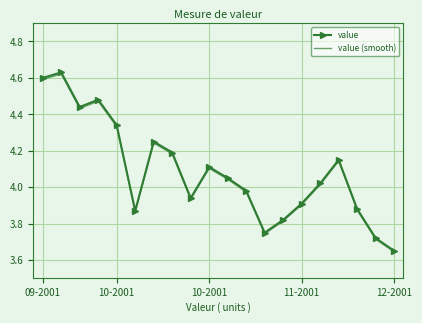

In value (smooth), how many points are lower than both neighbors (excluding endpoints)?

4